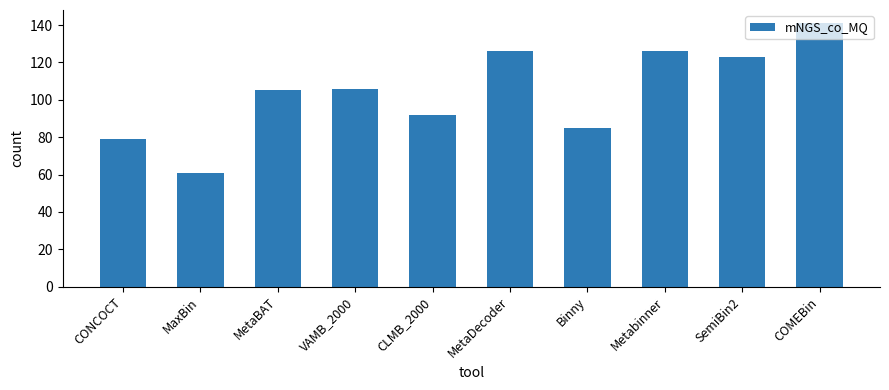

Reading left to right, list all the values displayed in this chart.

79	61	105	106	92	126	85	126	123	141